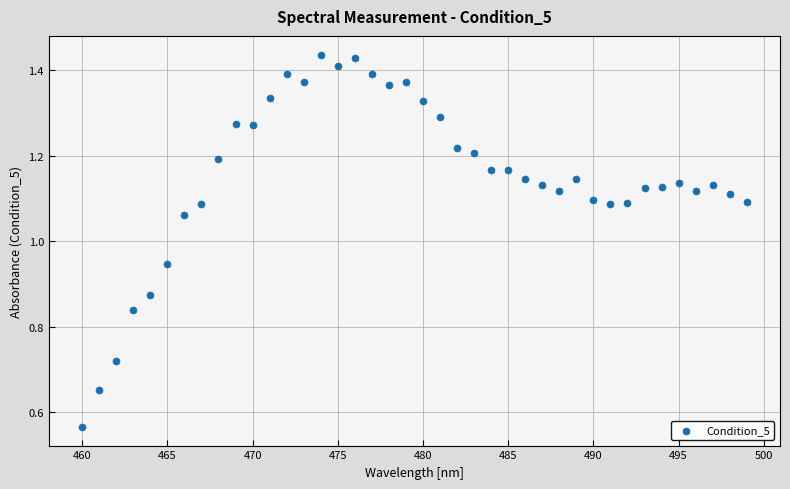

What is the range of X values (max minus min)?

39.0